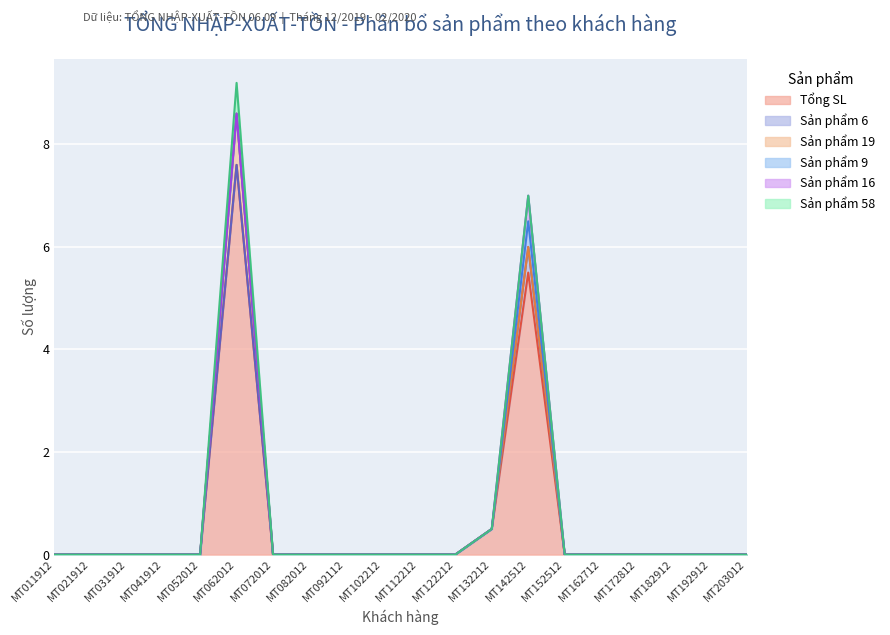

How many lines are shown in the chart?

6